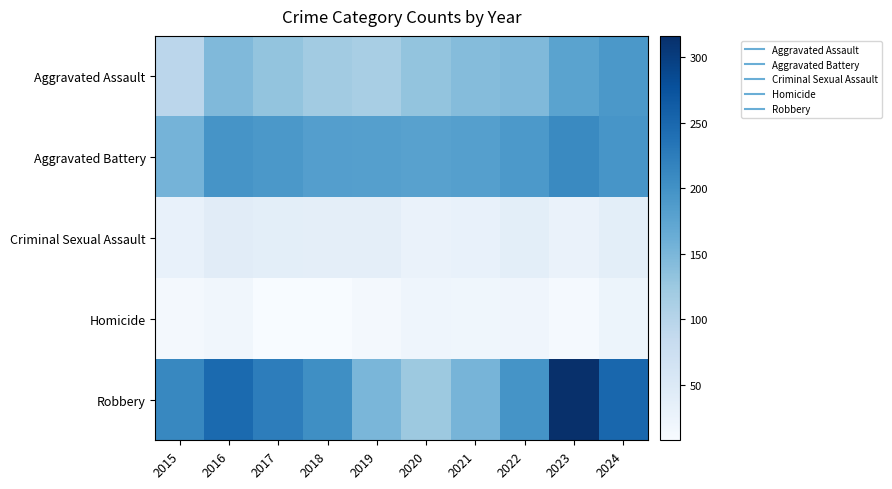

How many distinct data groups are displayed?

5